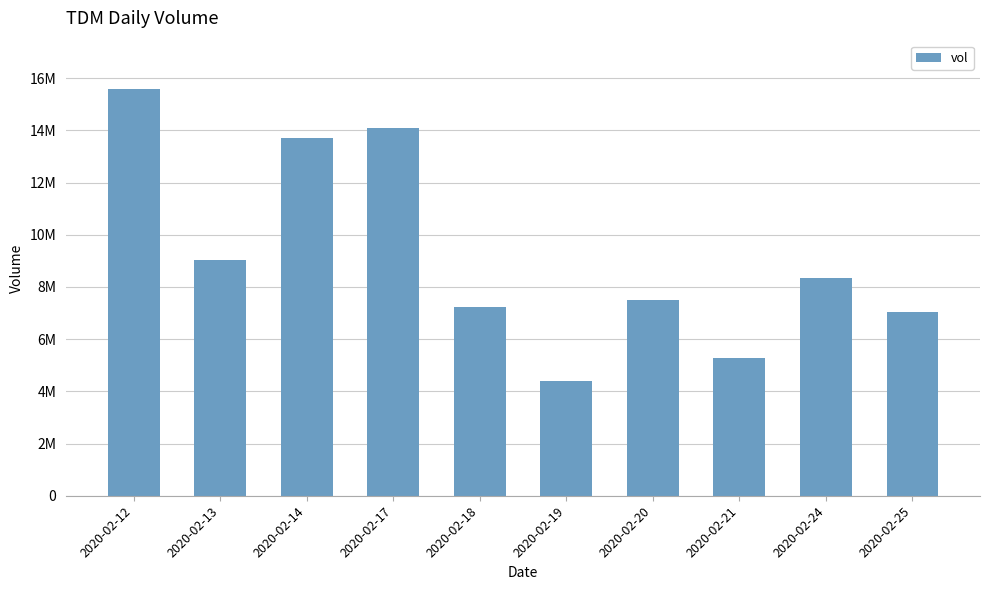

What is the sum of all values?

92220800